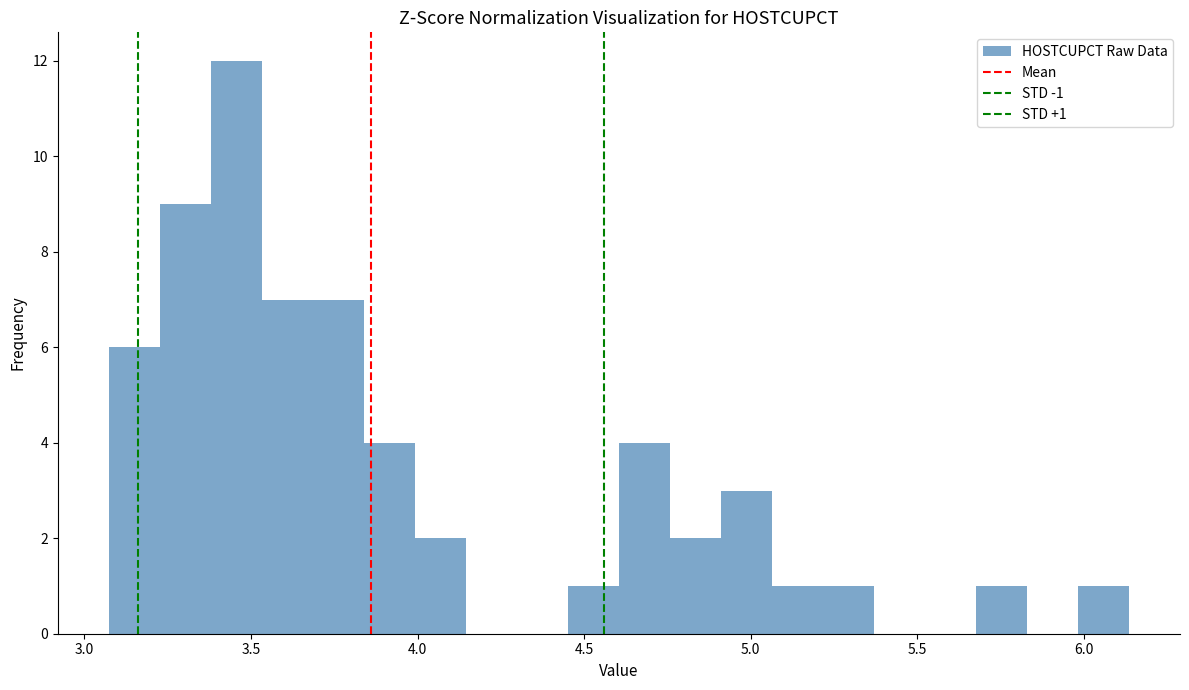

Read against the x-axis, roughly where is the centre of the tallest bar?

3.45